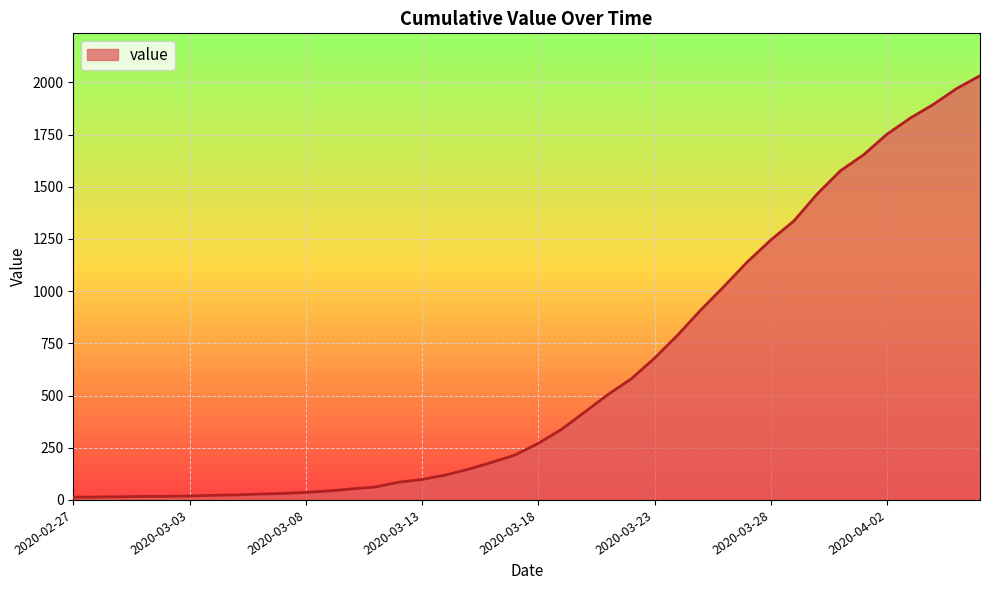

What is the difference between the maximum and minimum values?

2019